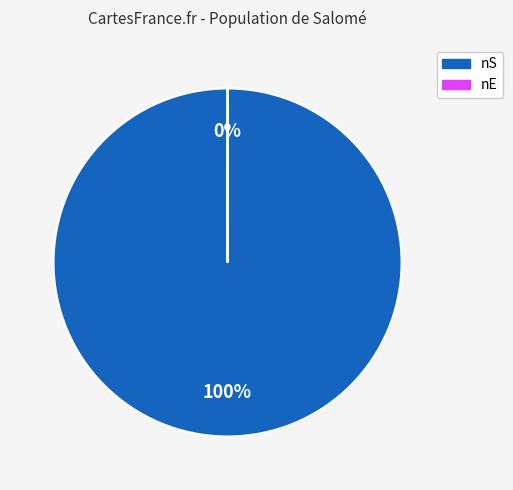

To the nearest percent, what is the average slice percentage?

50%